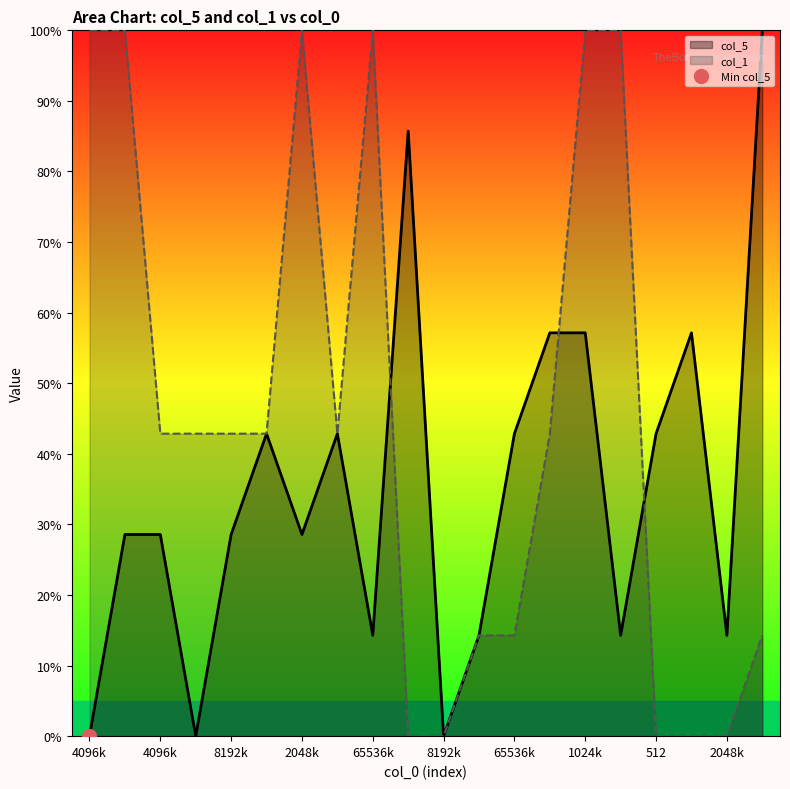

Which has a higher value, 4096k or 512?

512